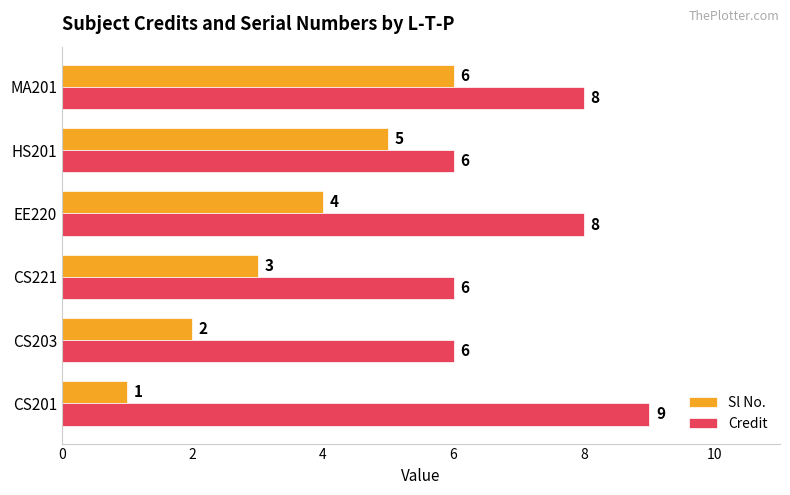

Which series has the widest spread of values?

Sl No.